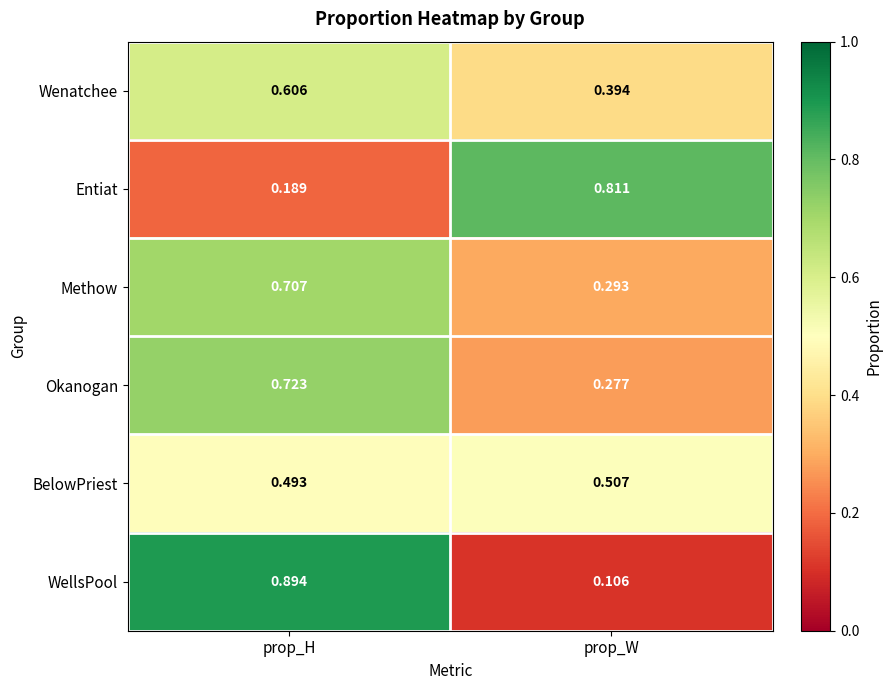

Which label corresponds to the largest value in the chart?

prop_H